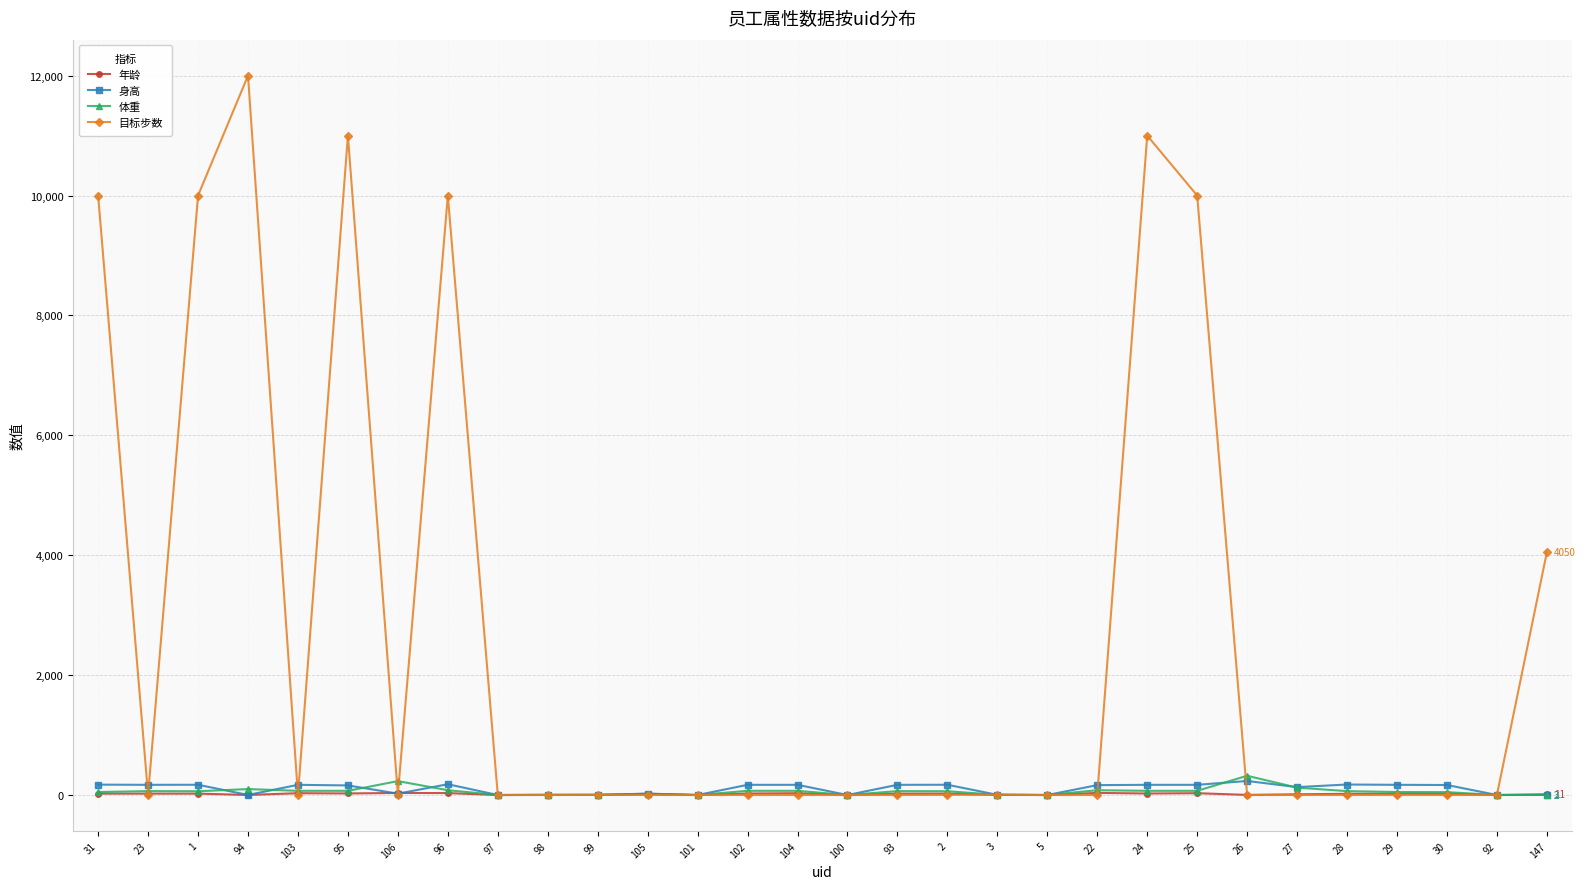

Is it true that 目标步数 equals 7066 at 95?

False